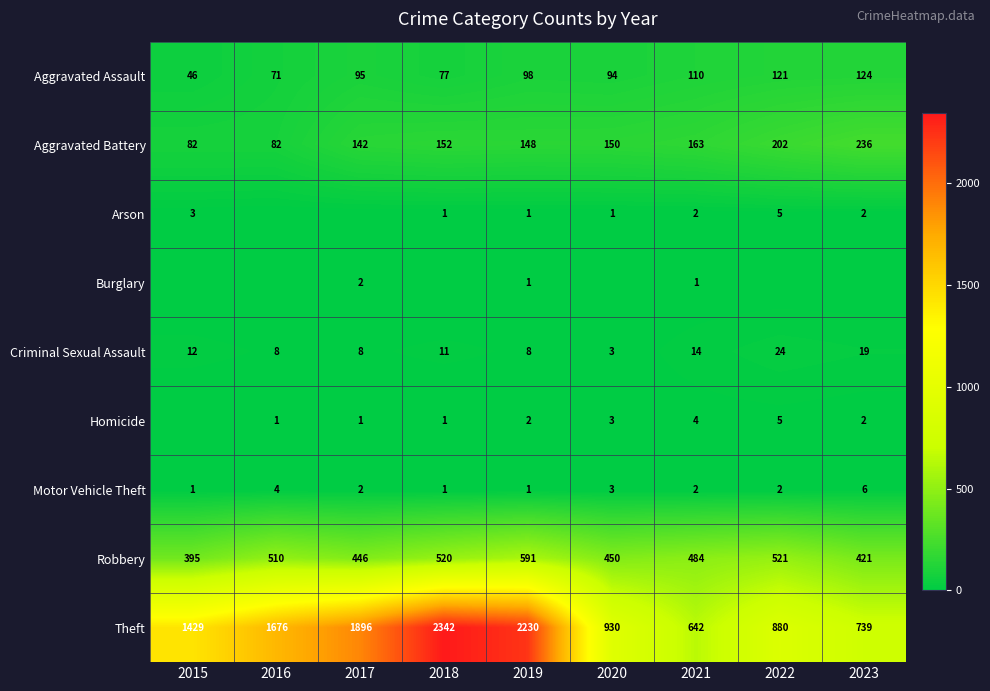

What is the sum of the Homicide values at 2020 and 2016?

4